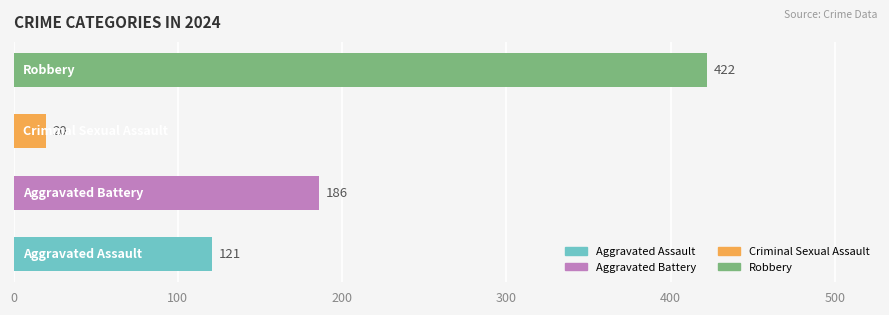

What is the smallest value displayed?

20